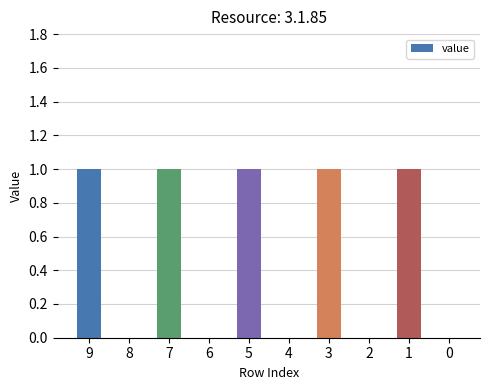

Is it true that the value at 1 is 1?

True